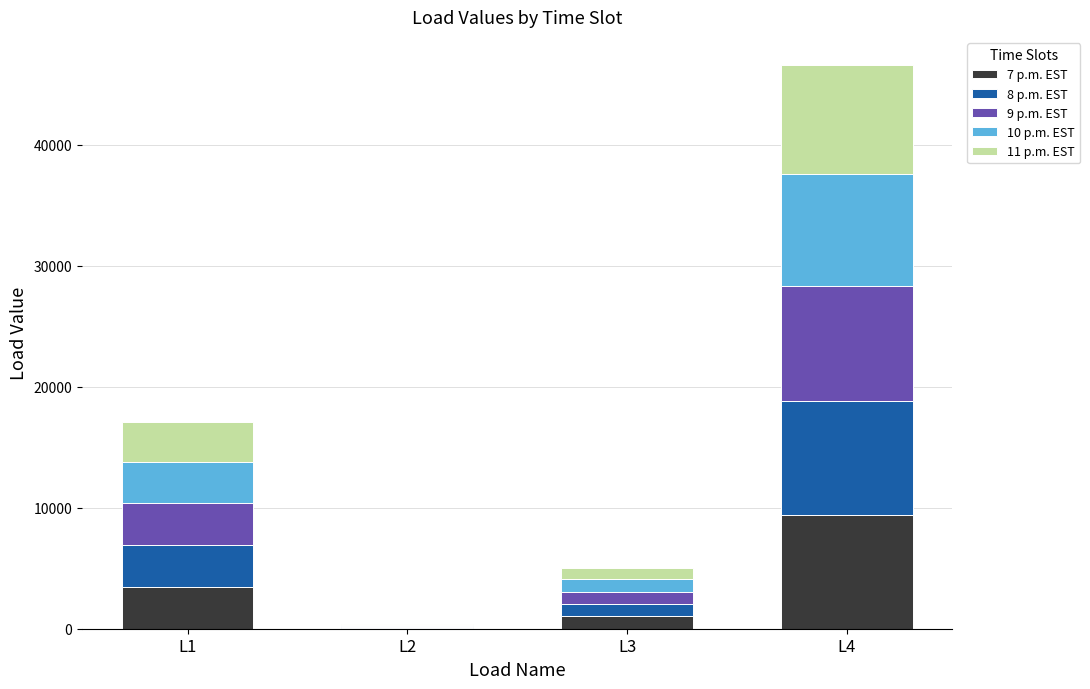

What is the maximum value for 7 p.m. EST?

9376.2